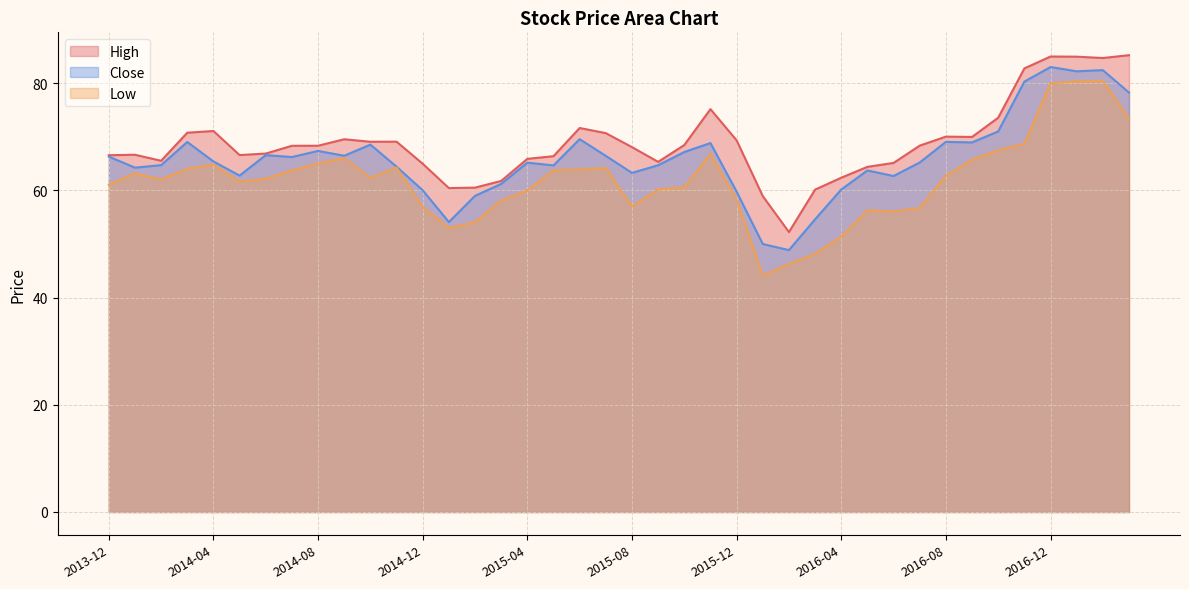

At which label is Close closest to 65?

2015-04